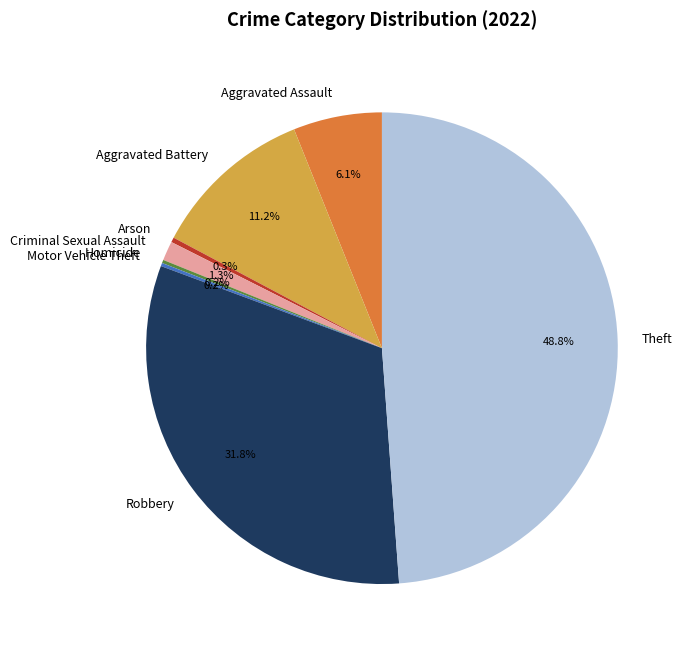

Approximately how many times larger is the value at Aggravated Battery compared to Aggravated Assault?

1.8